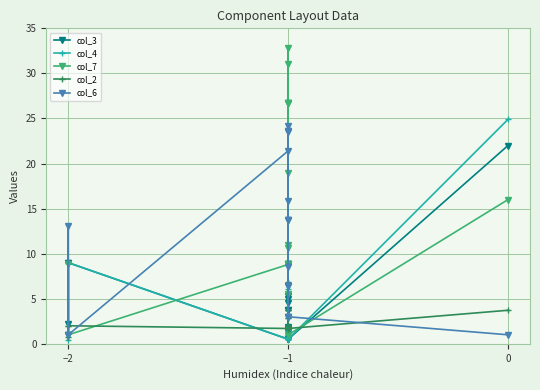

What is the label of the 15th point from the left?

−1